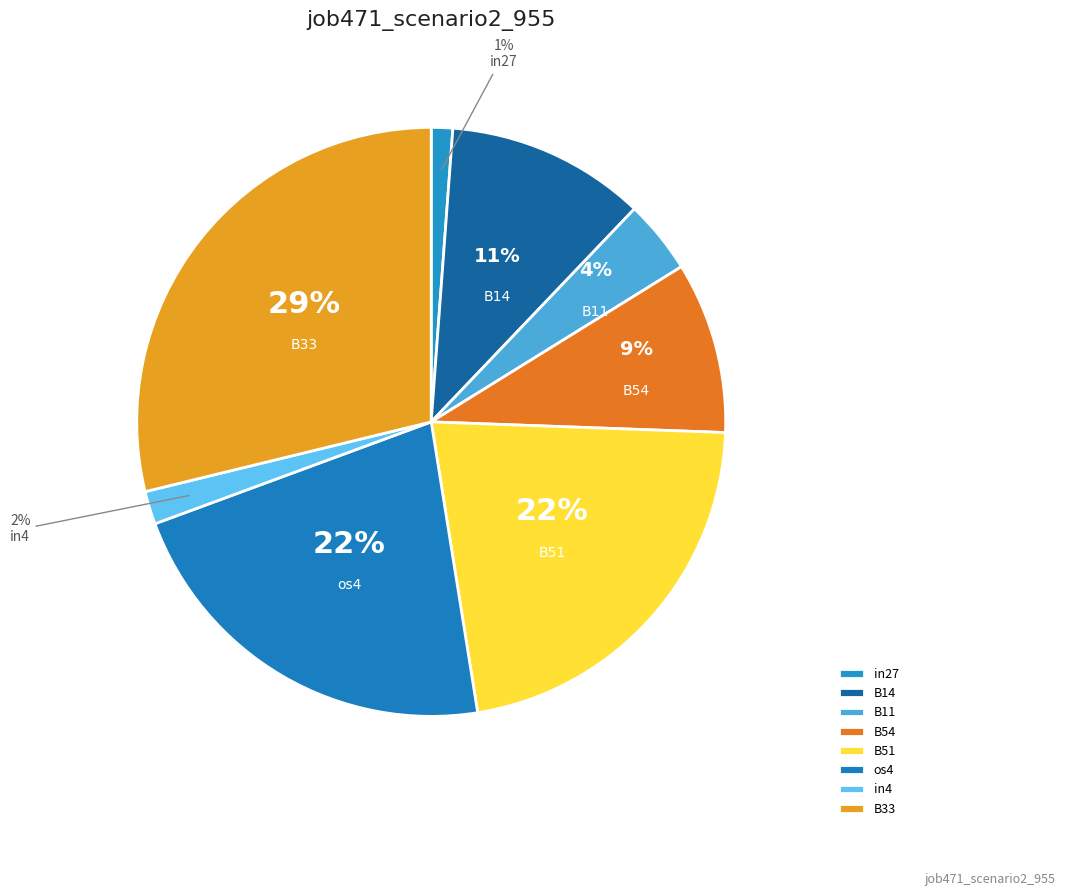

Count the number of slices in the pie.

8